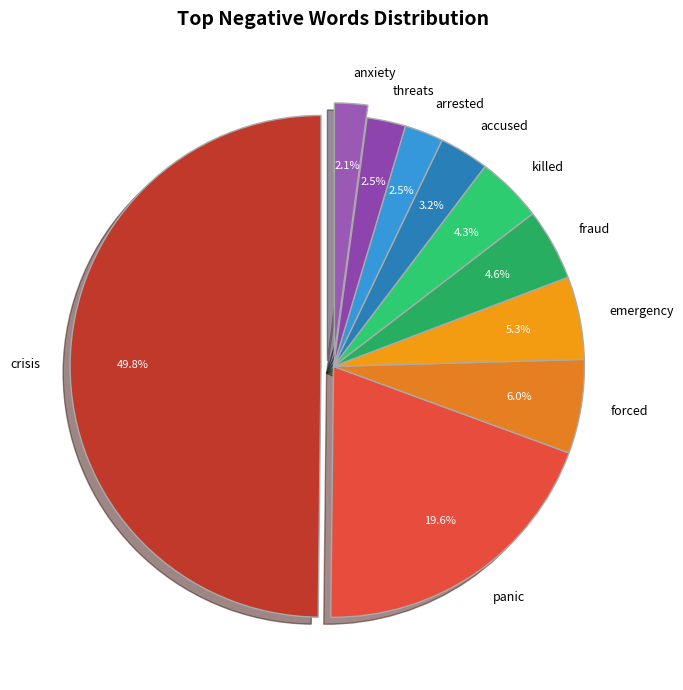

To the nearest percent, what portion does crisis represent?

50%